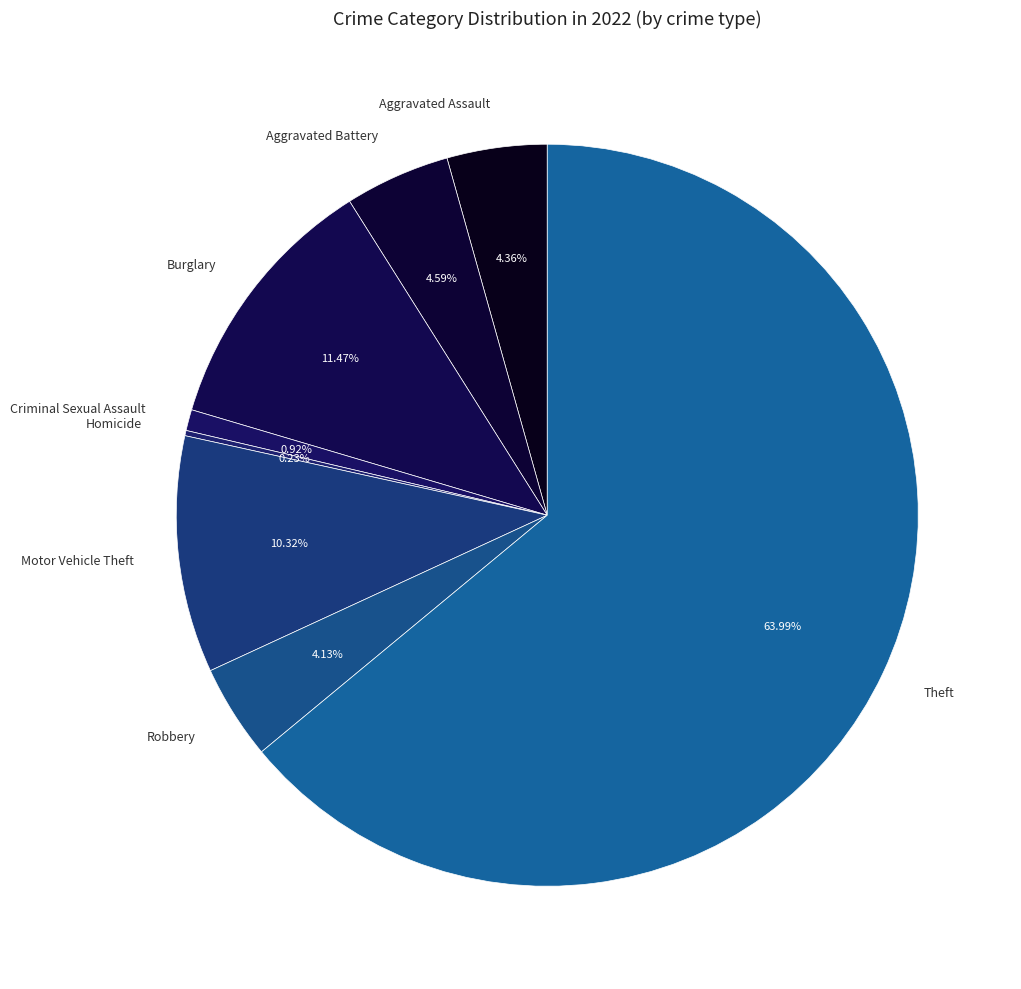

What percentage is the Robbery slice, to the nearest percent?

4%